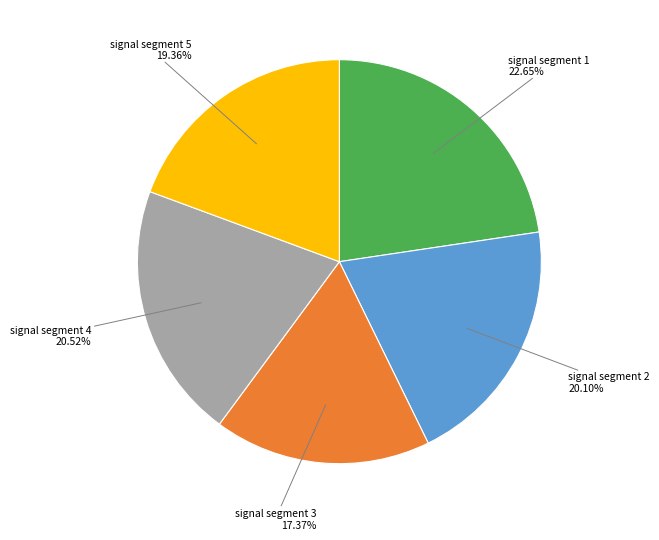

Is there a majority slice in this chart?

No